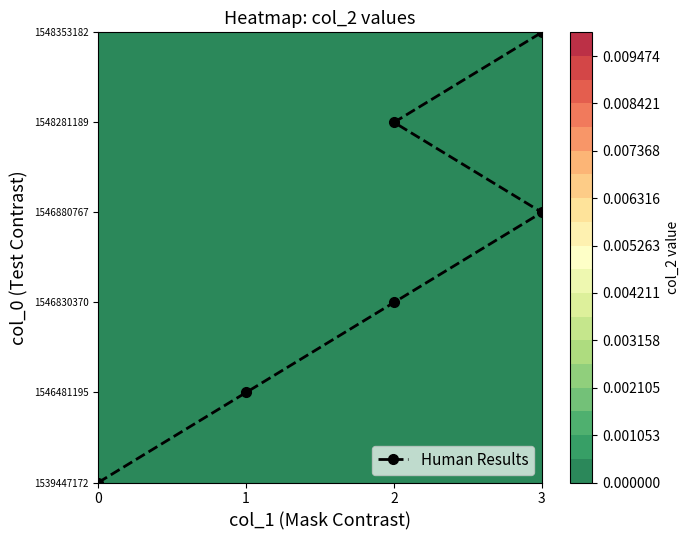

Where is the data nearest to the value 2?

2